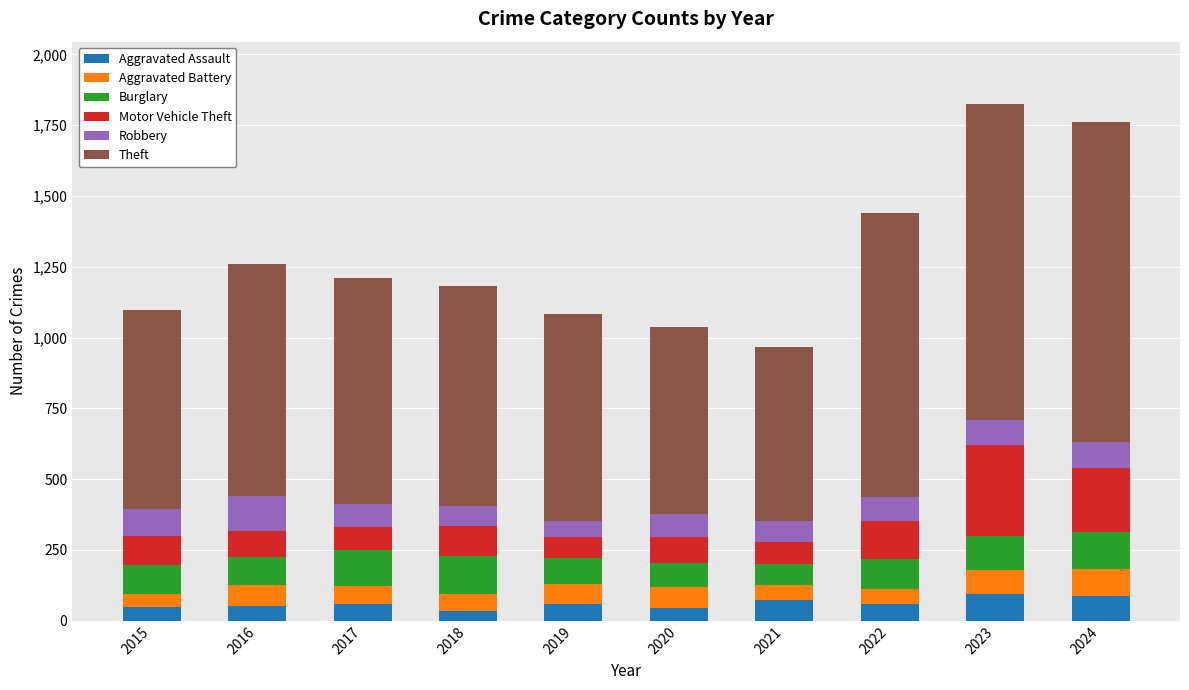

The value of Aggravated Assault at 2016 is 52. True or false?

True